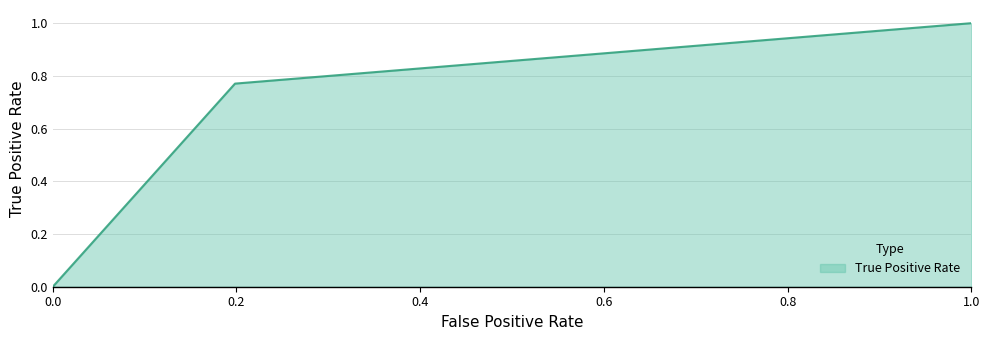

What is the greatest value displayed?

1.0